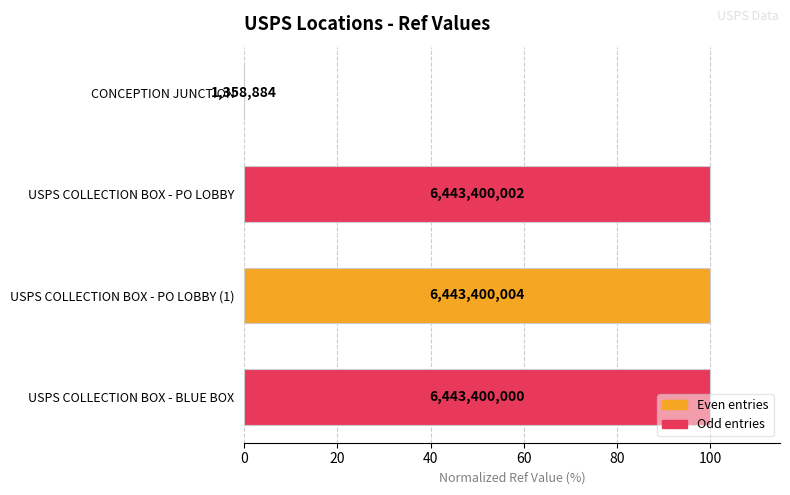

Are the bars horizontal?

Yes